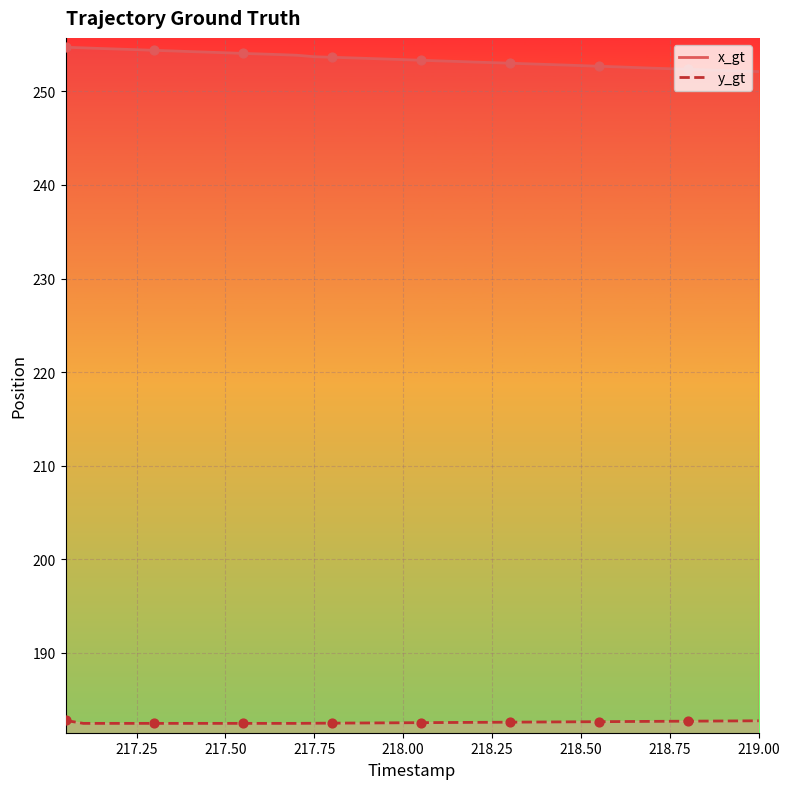

At how many categories does at least one series exceed 241?

40